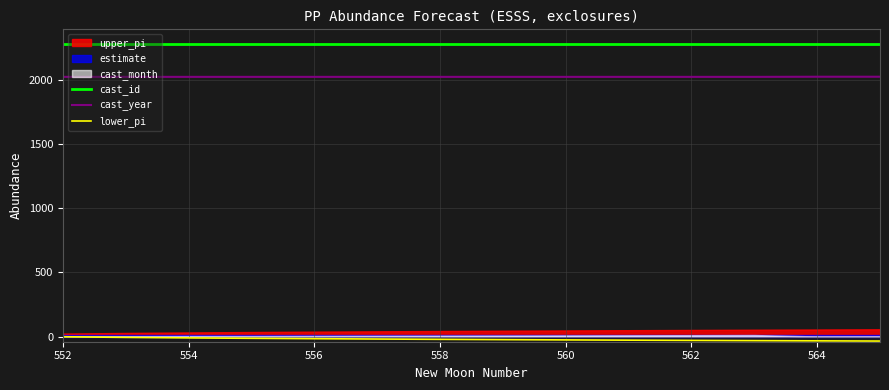

True or false: lower_pi and cast_year cross at least once.

False